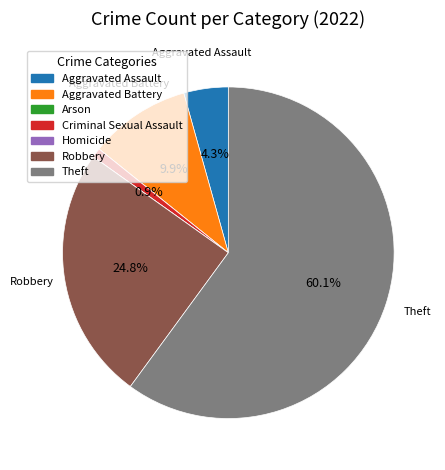

What percentage is NOT represented by Criminal Sexual Assault?

99.1%